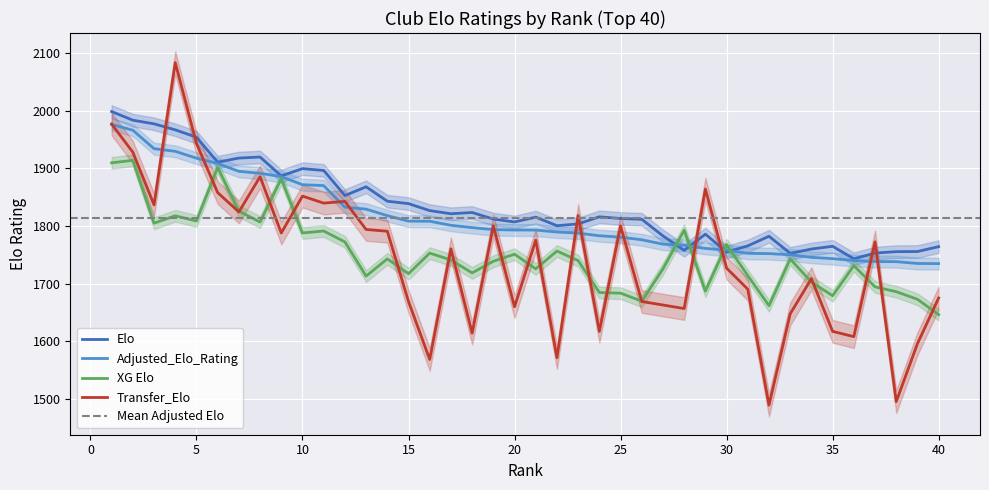

What is the average value of the Adjusted_Elo_Rating series?

1813.0